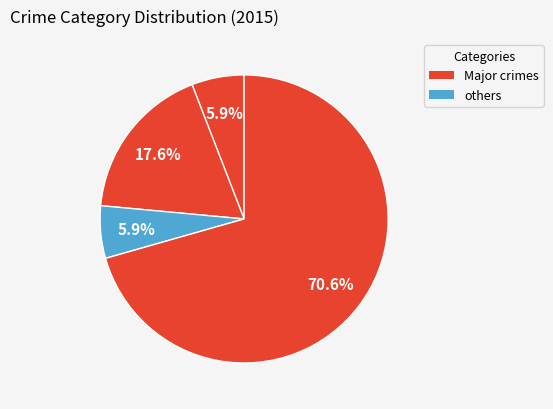

How many segments does this pie chart have?

4